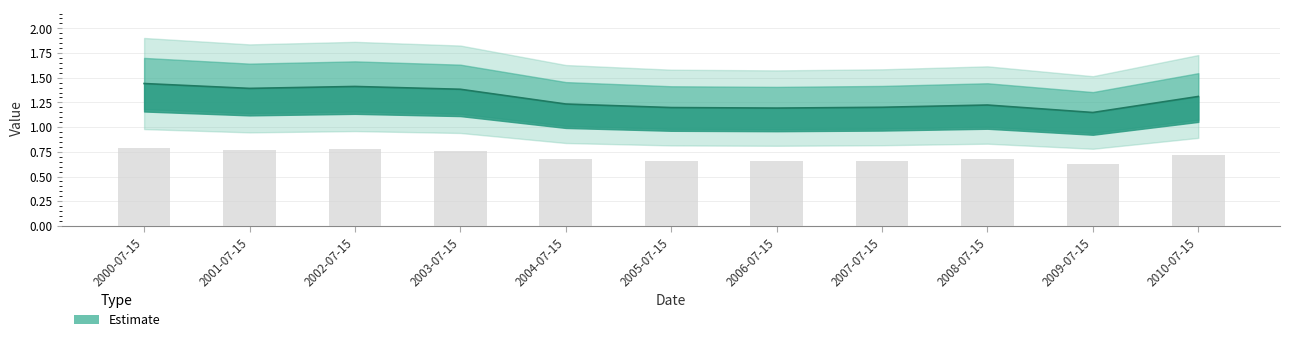

How many bars are there in total?

11